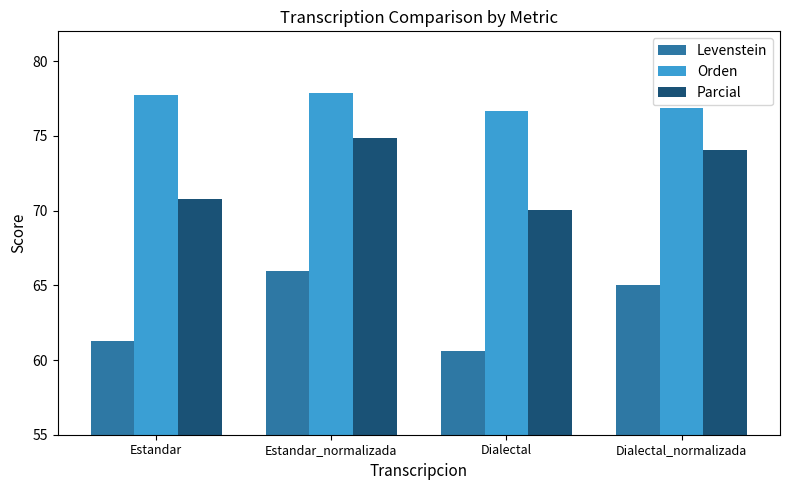

Rank the categories by Parcial value from highest to lowest.

Estandar_normalizada, Dialectal_normalizada, Estandar, Dialectal